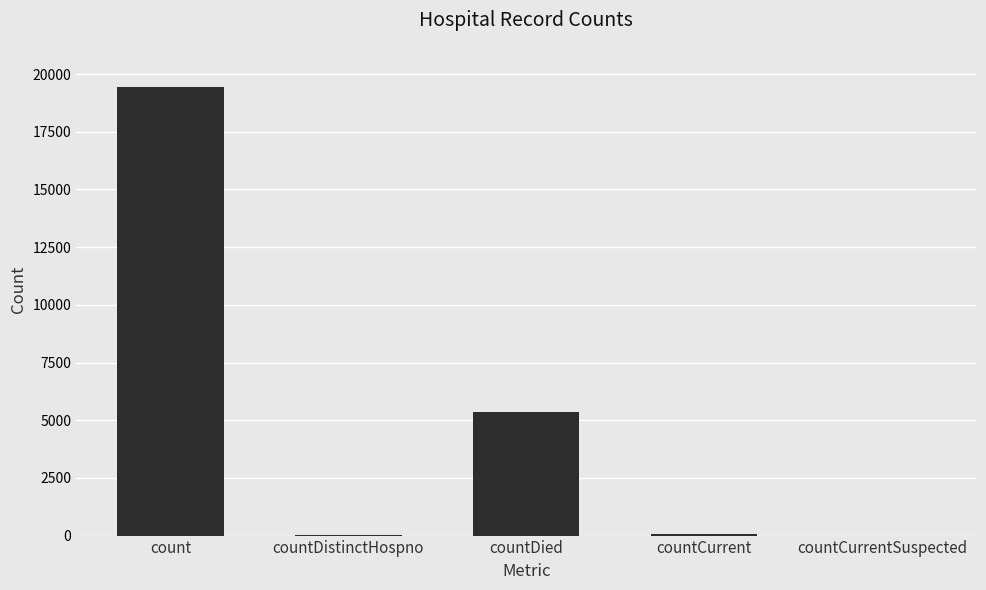

The chart shows a value of 8211 at countCurrentSuspected. True or false?

False